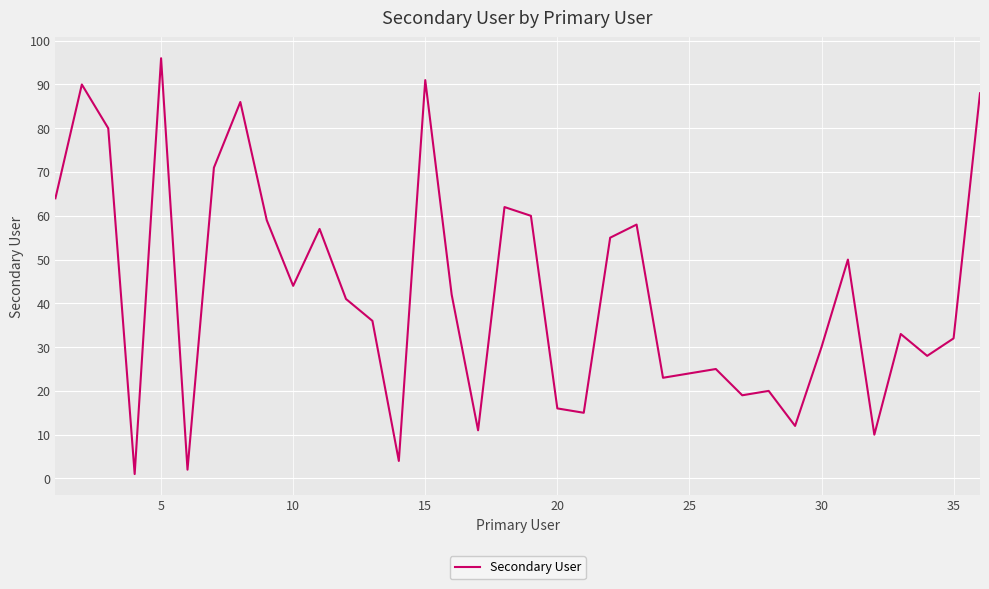

What is the difference between the maximum and minimum values?

95